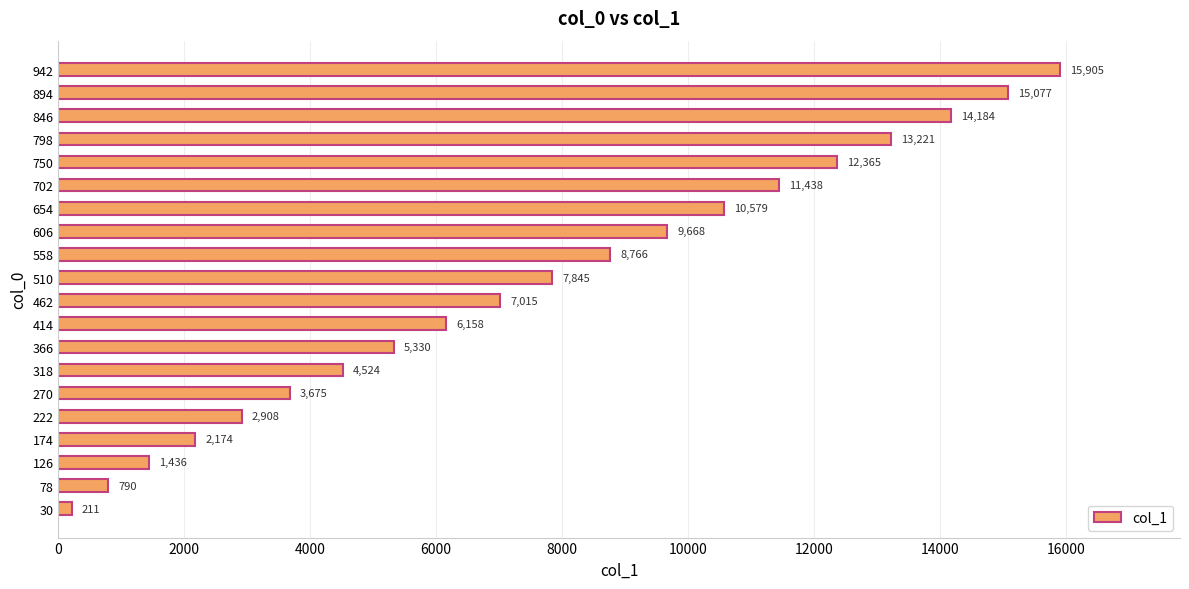

What is the difference between the second highest and minimum values?

14866